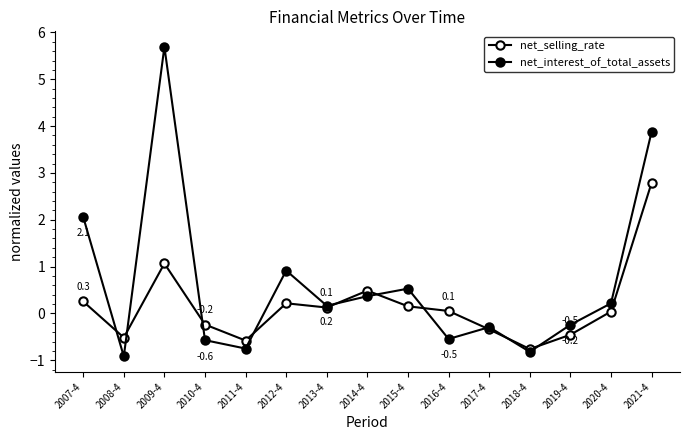

What is the value of the net_interest_of_total_assets point at the 14th from the left?

0.2